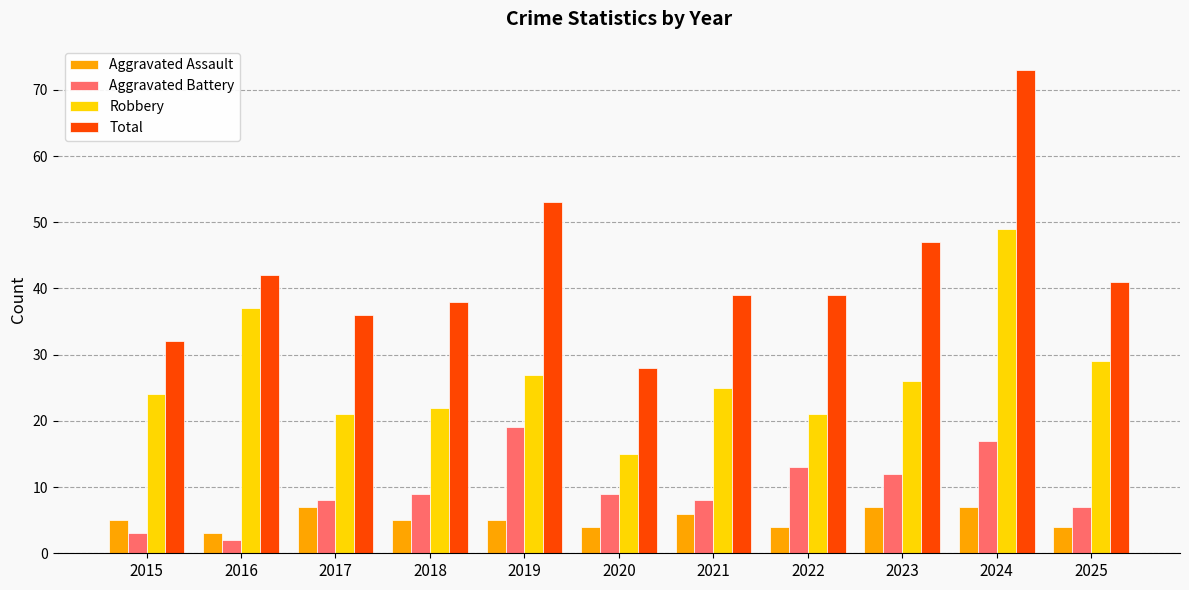

At how many categories does at least one series exceed 15?

11